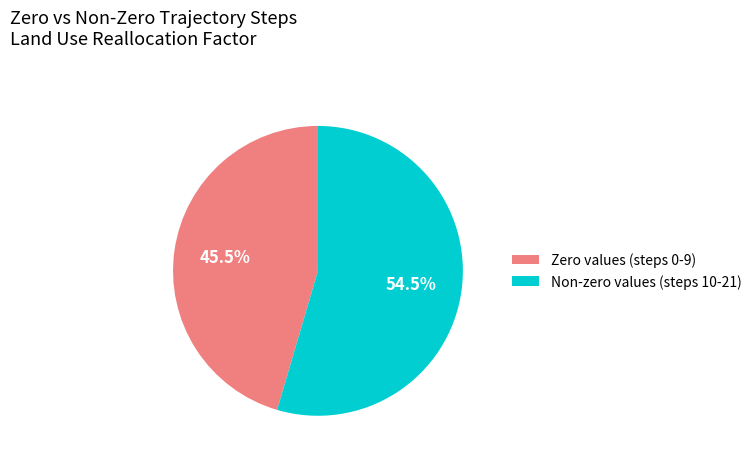

What is the ratio of the value at Non-zero values (steps 10-21) to the value at Zero values (steps 0-9)?

1.2